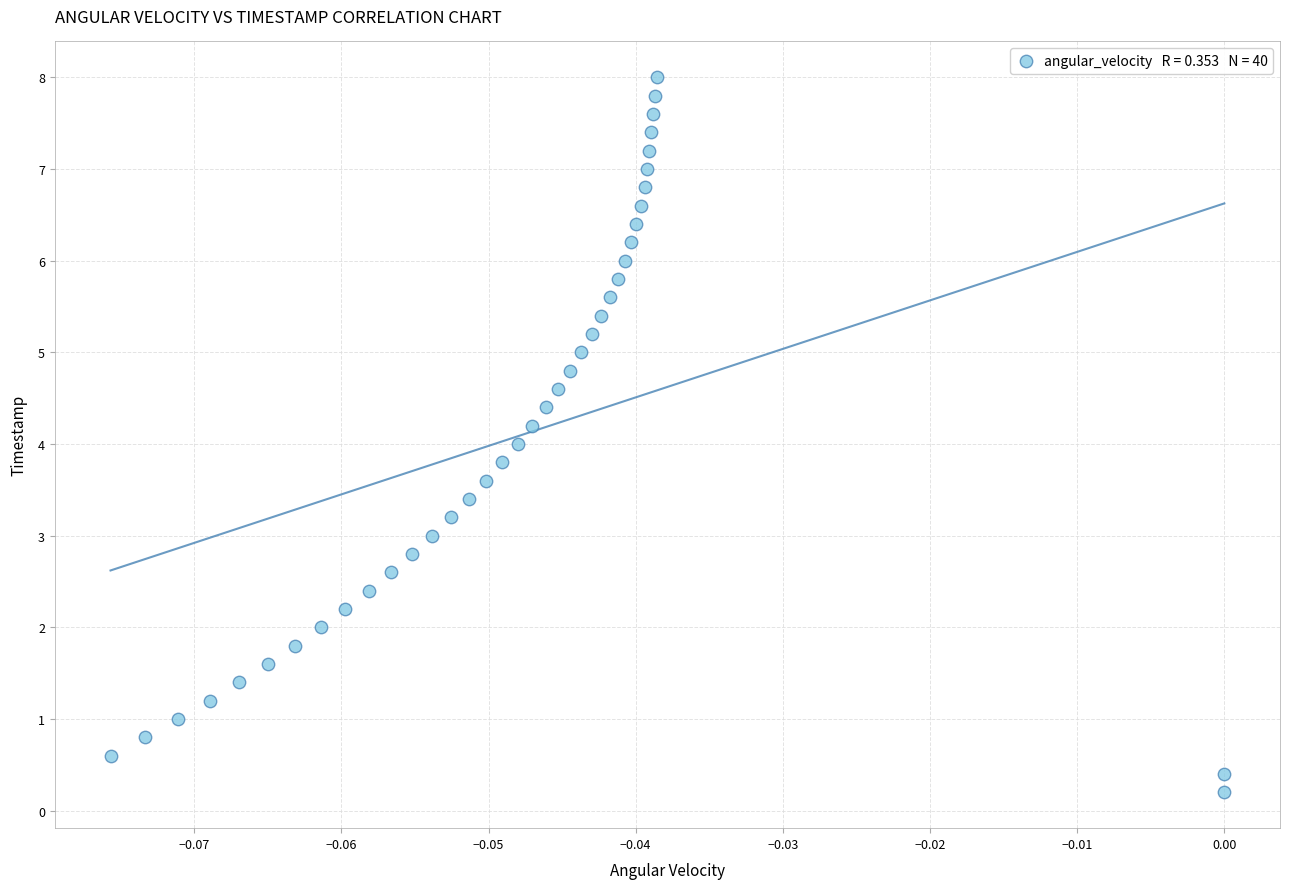

What is the range of Y values (max minus min)?

7.8